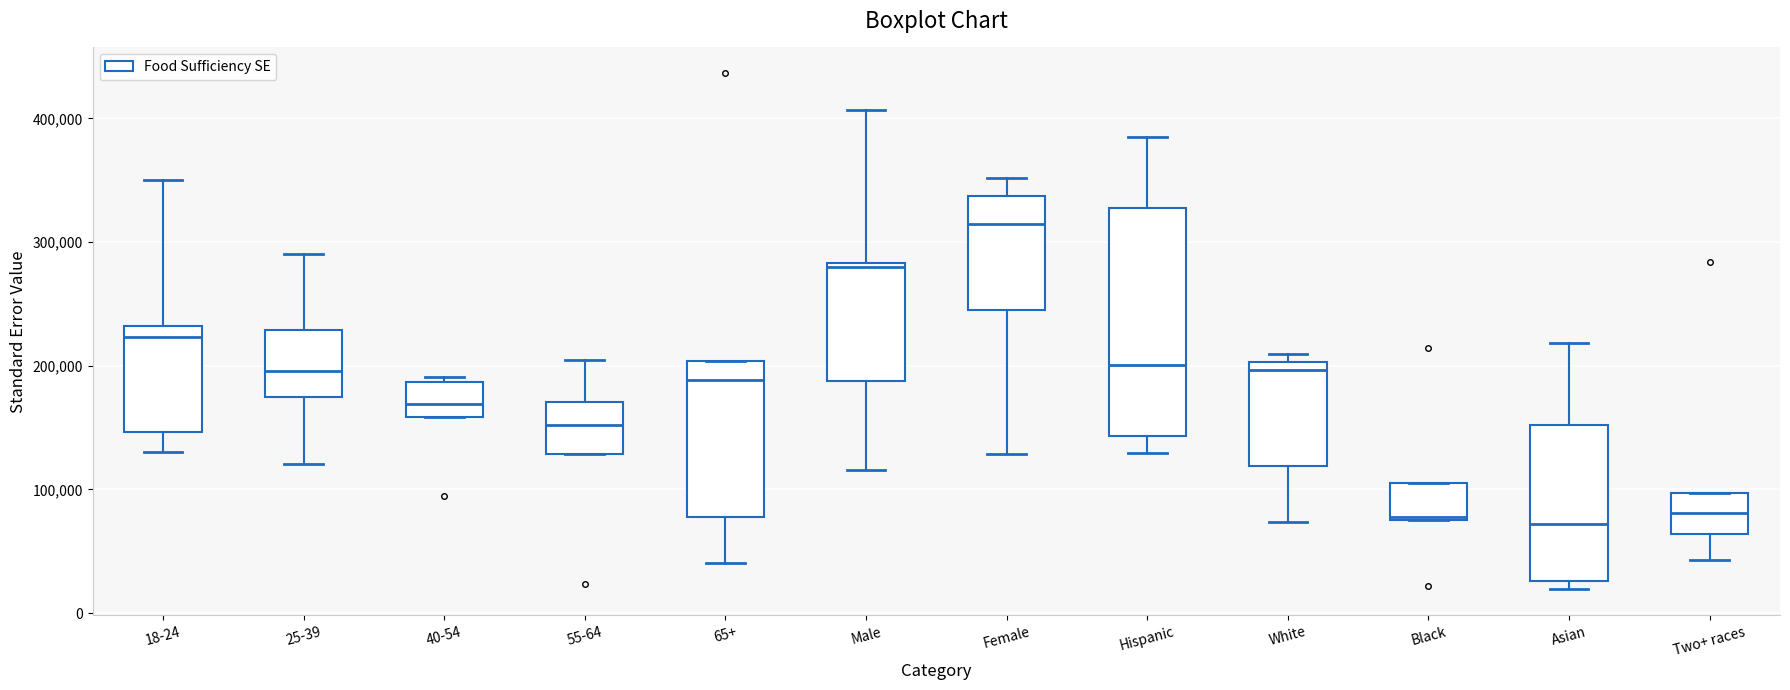

Comparing the boxes themselves (not the whiskers), which one is the tallest?

Hispanic